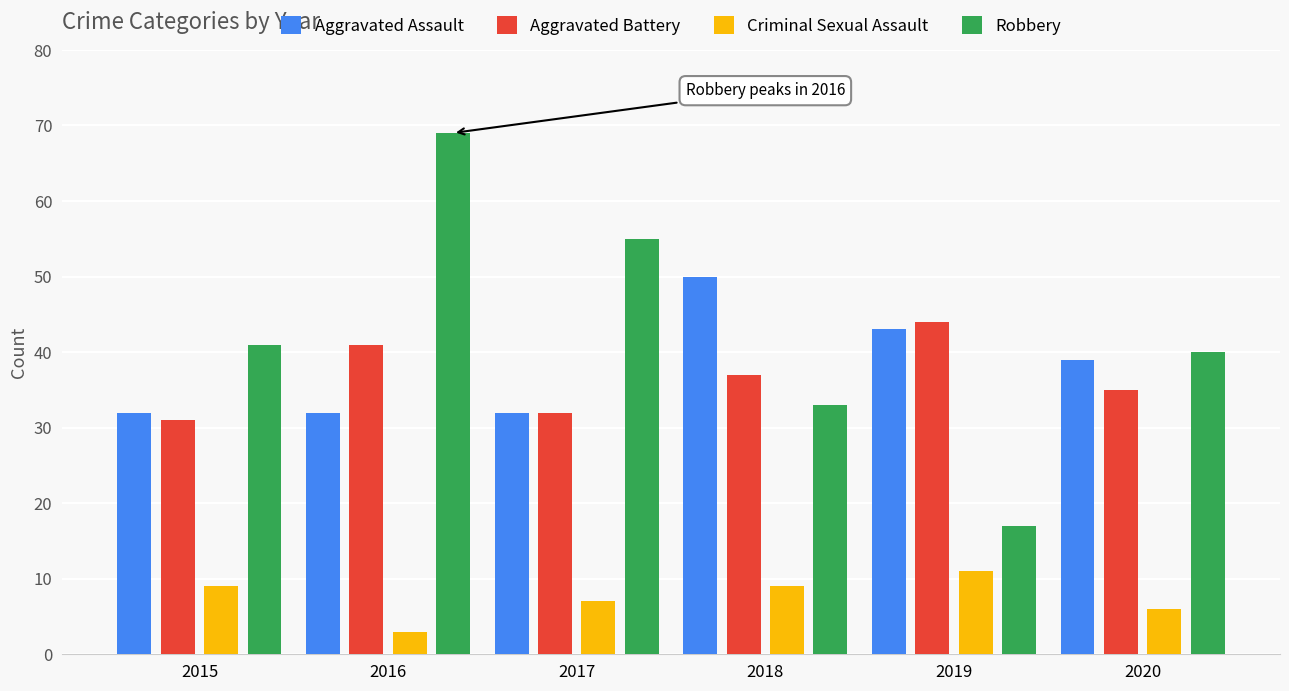

Rank the series at 2016 from lowest to highest value.

Criminal Sexual Assault, Aggravated Assault, Aggravated Battery, Robbery